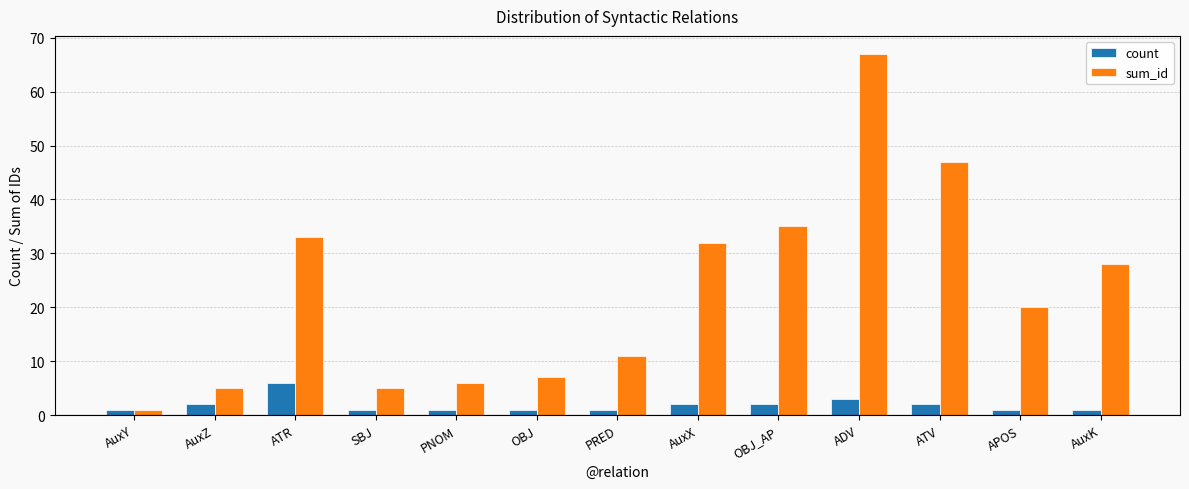

What is the difference between the count values at AuxK and OBJ_AP?

1